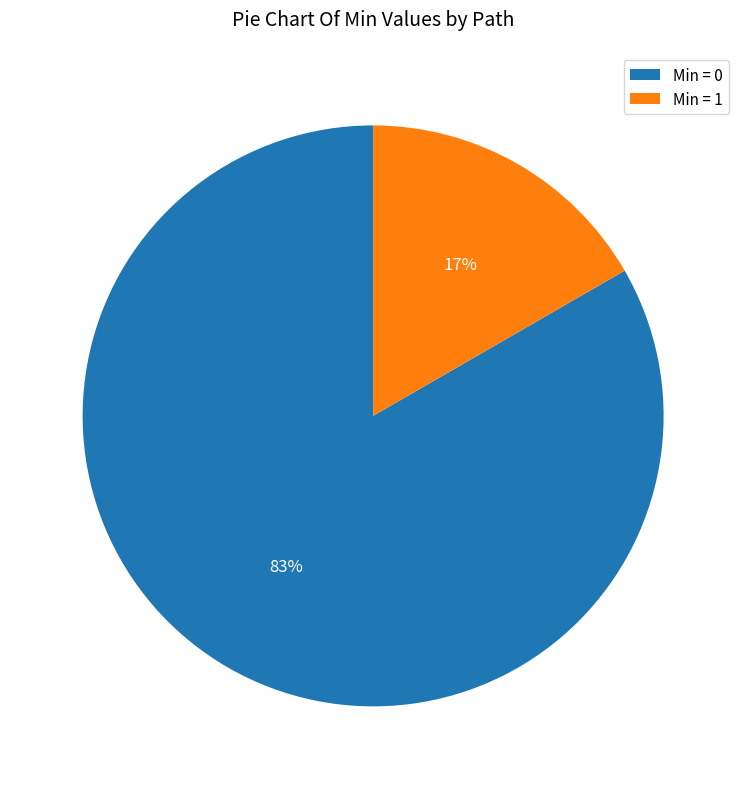

Is there a majority slice in this chart?

Yes